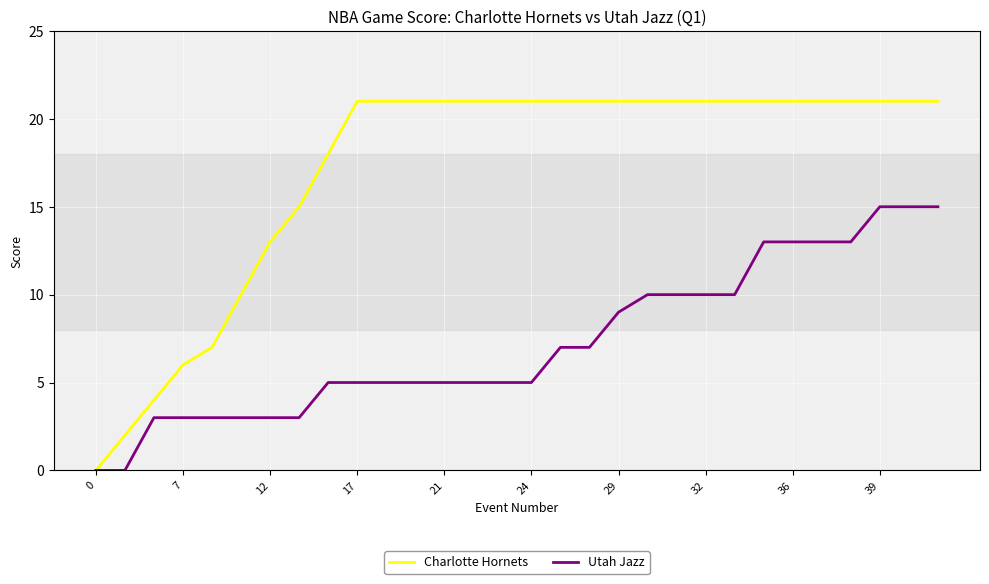

What is the highest value of the Utah Jazz series?

15